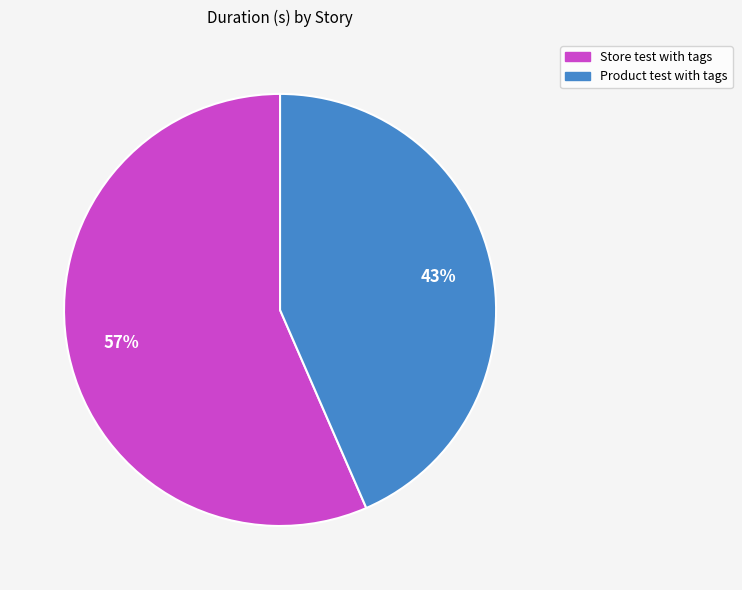

How many segments does this pie chart have?

2